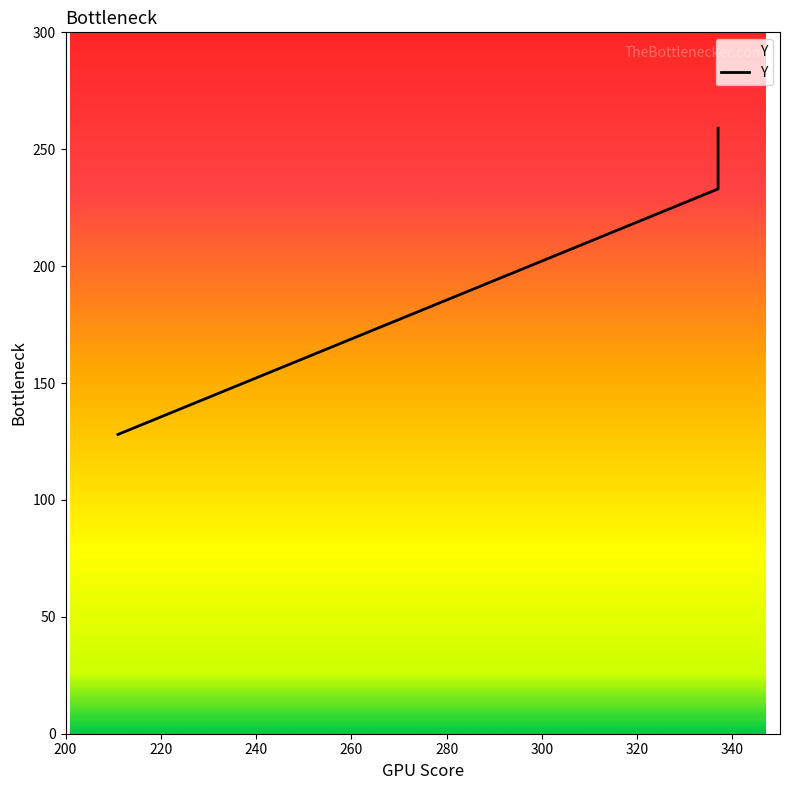

Count the number of values greater than 233.

1